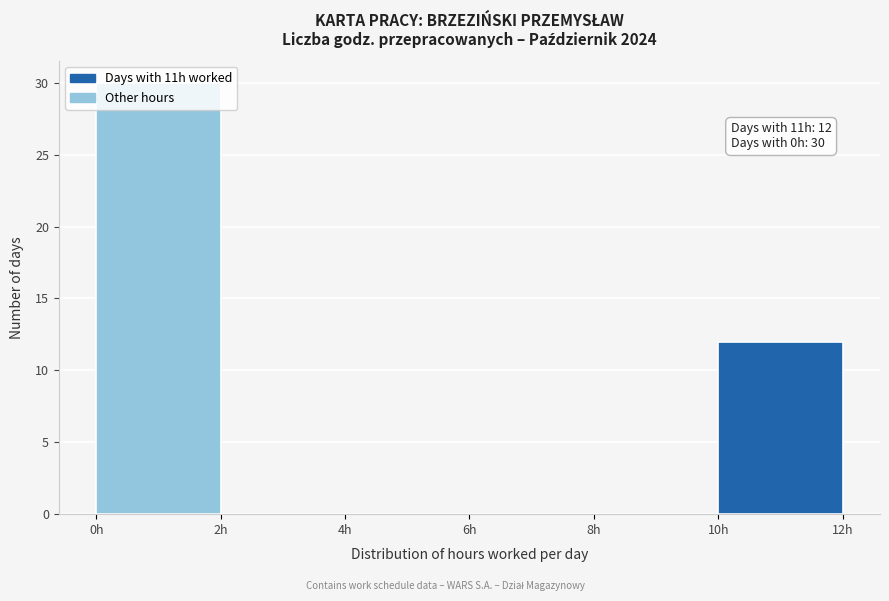

Over which range of the x-axis is the bar tallest?

0 to 2